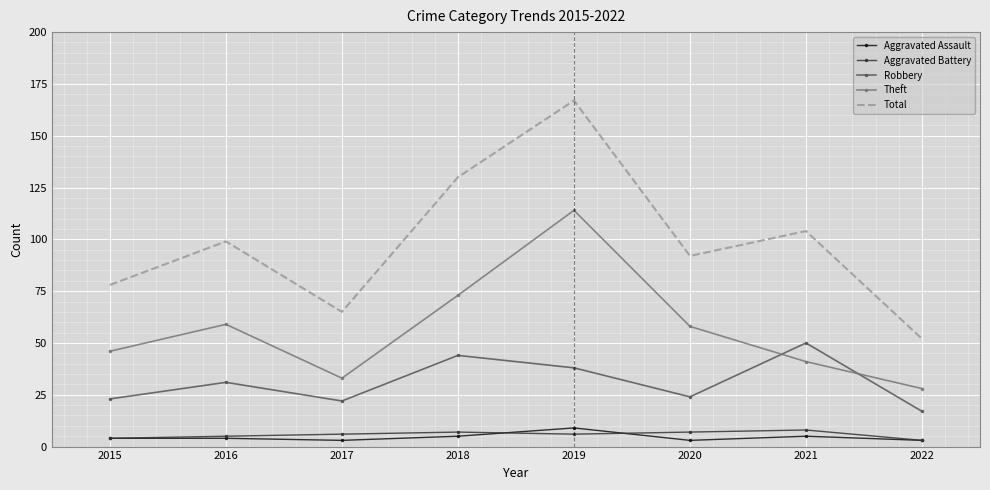

True or false: Aggravated Assault and Total intersect in this chart.

False